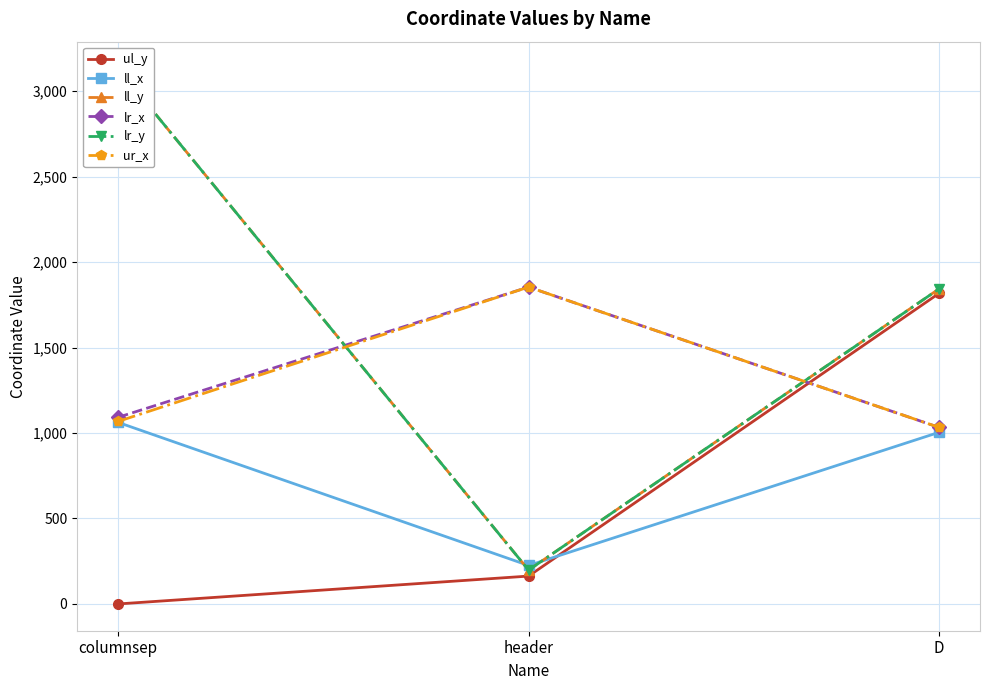

What position from the right is columnsep?

3